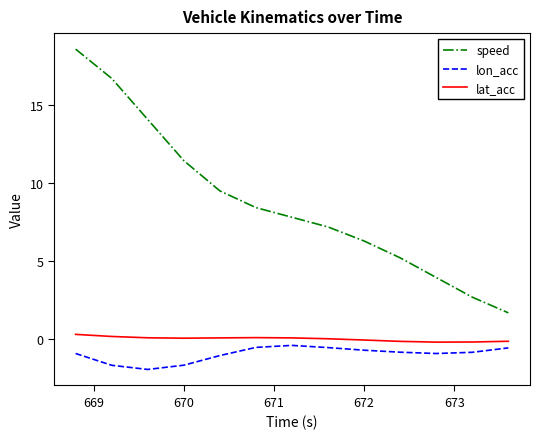

True or false: speed and lon_acc cross at least once.

False